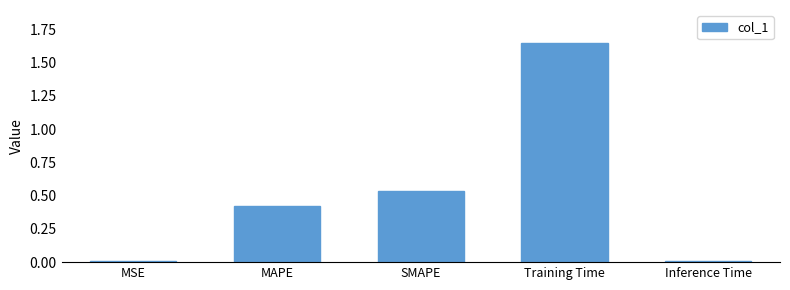

How many bars are there in total?

5